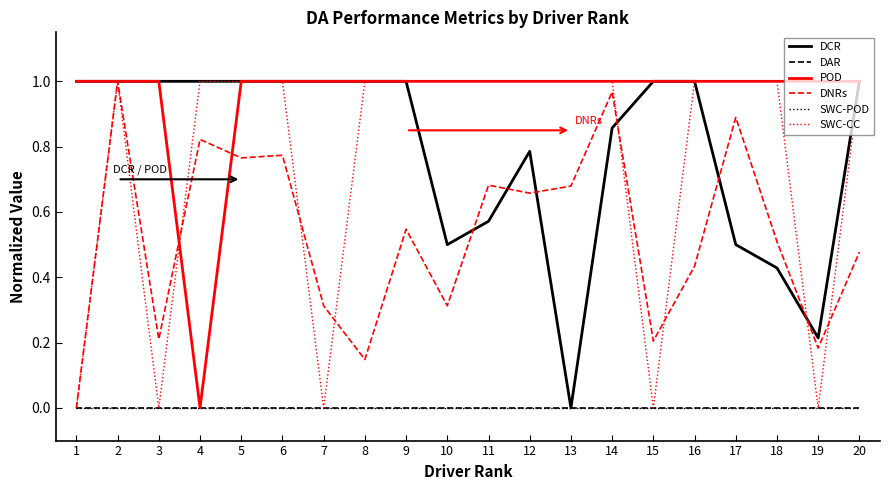

Which series has the largest total across all categories?

POD